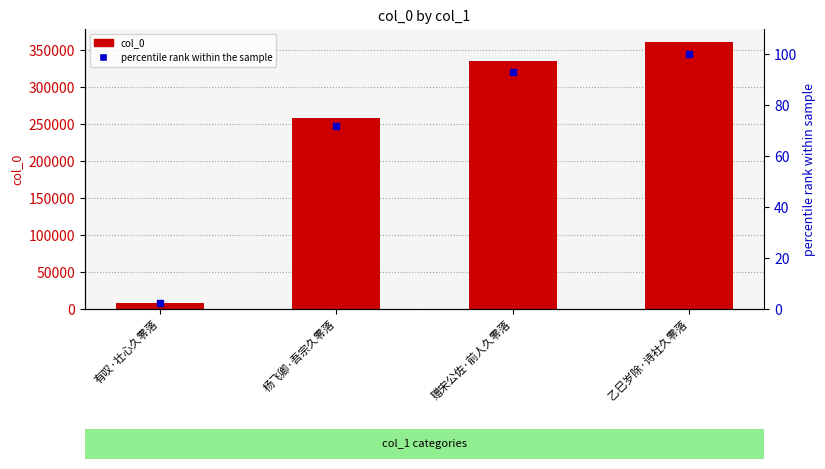

Does the chart contain any negative values?

No